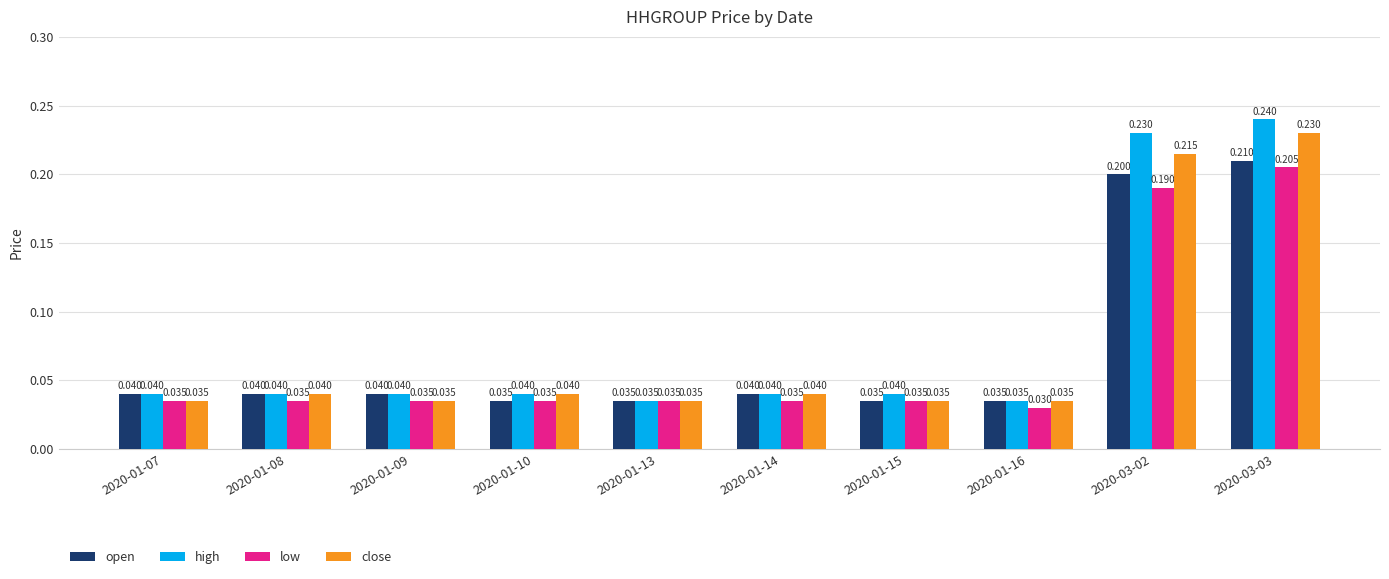

How many bars are there in total?

40